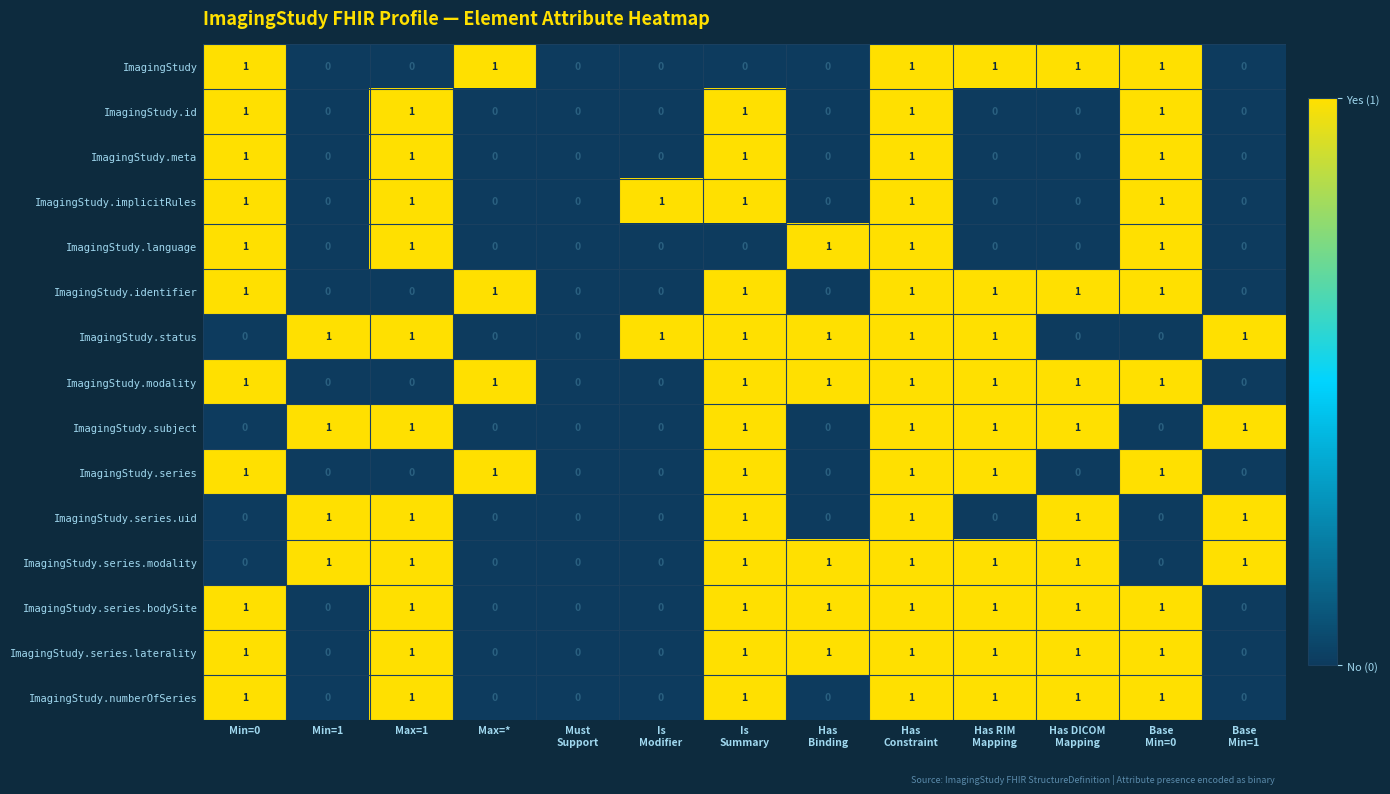

Is the value of ImagingStudy.identifier at Min=0 greater than the value of ImagingStudy.status at Min=0?

Yes